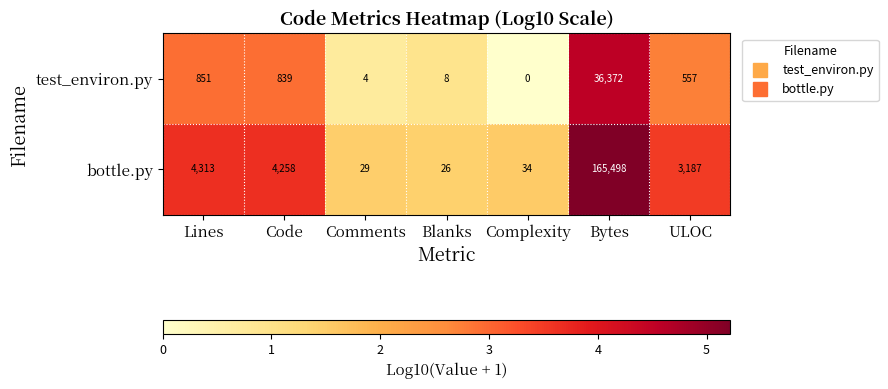

Which series has the largest range (max minus min)?

bottle.py